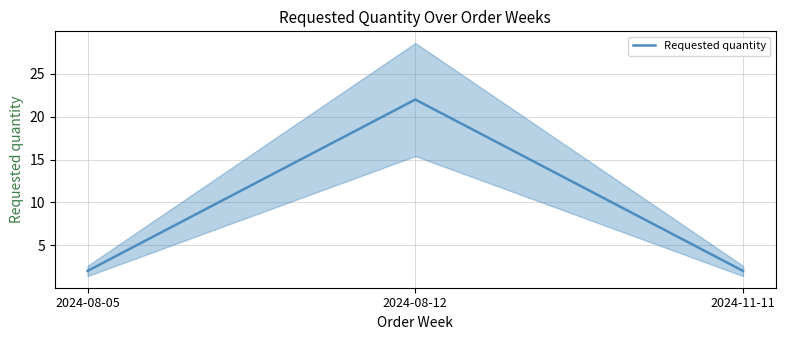

Between 2024-08-12 and 2024-08-05, which is larger?

2024-08-12